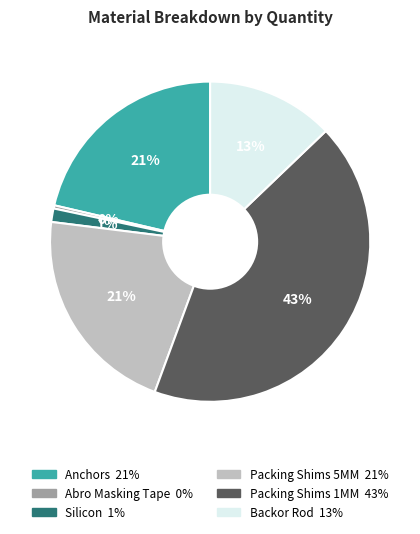

Between Silicon and Packing Shims 5MM, which is larger?

Packing Shims 5MM